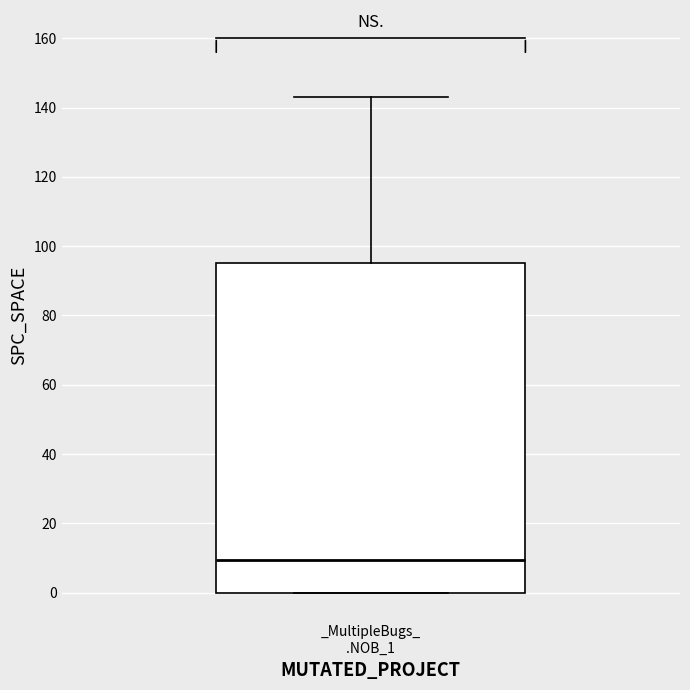

Read this box plot against the y-axis: the position of the median line, the range covered by the box, and the ends of both whiskers. The values are not printed on the chart, so give them approximately, as read against the axis.

median 10, box 0 to 96, whiskers 0 to 144